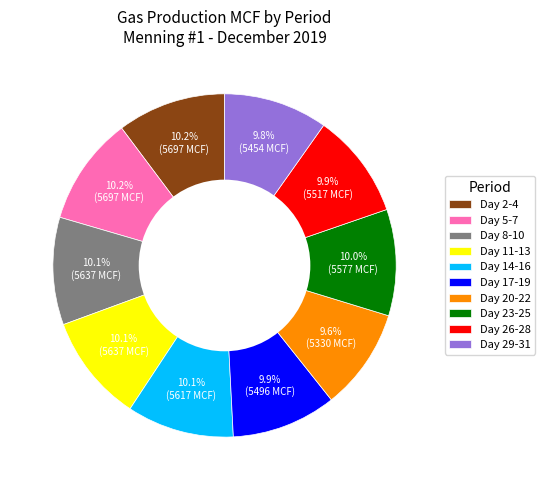

Count the number of slices in the pie.

10